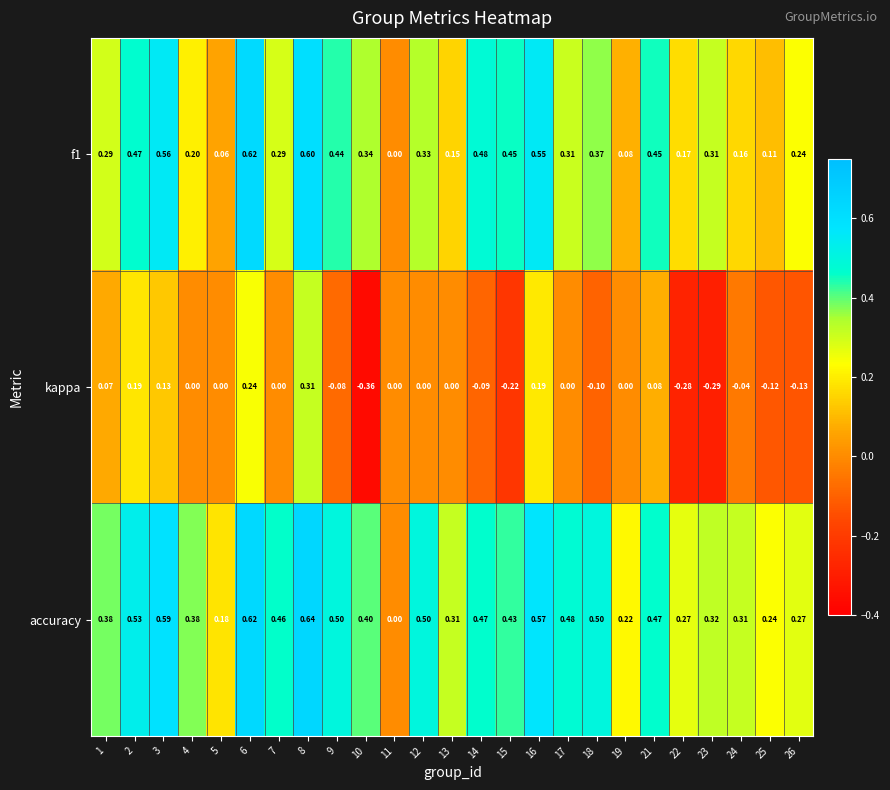

Which series has the widest spread of values?

kappa